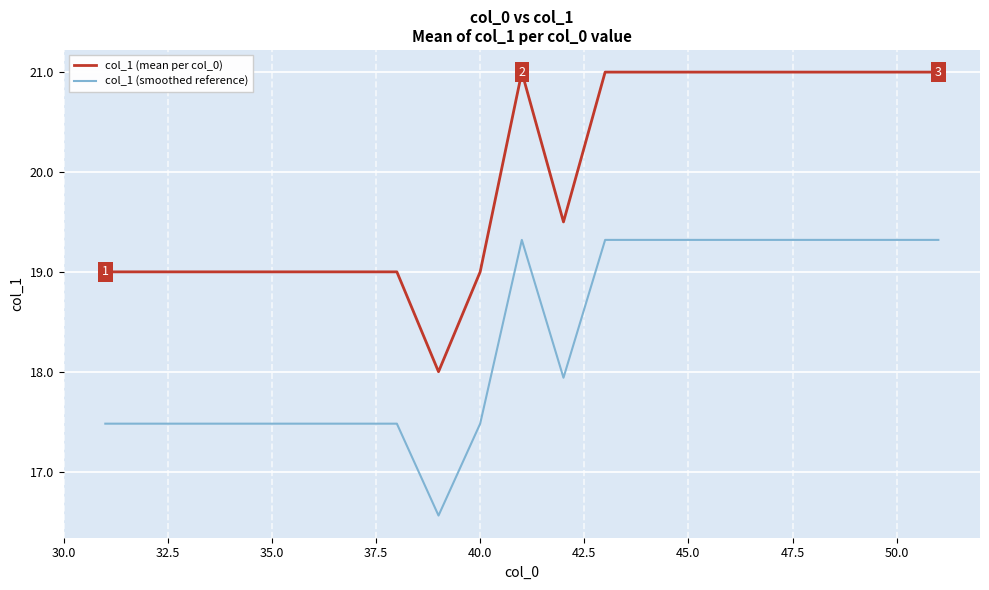

Is this an area chart (filled region under the line)?

No